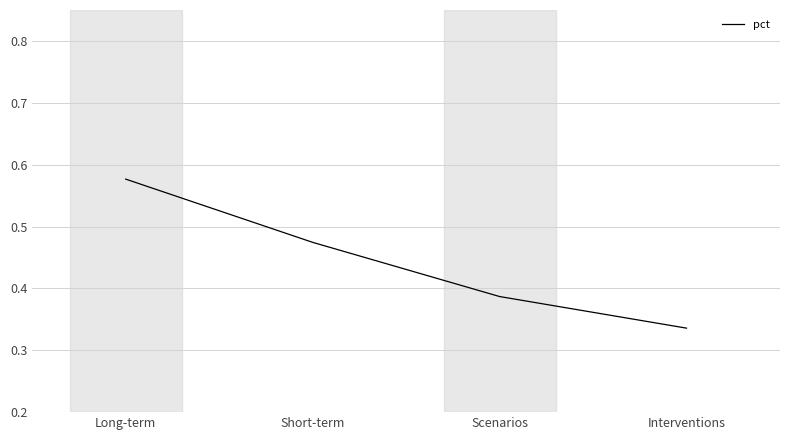

How many categories are shown in the chart?

4